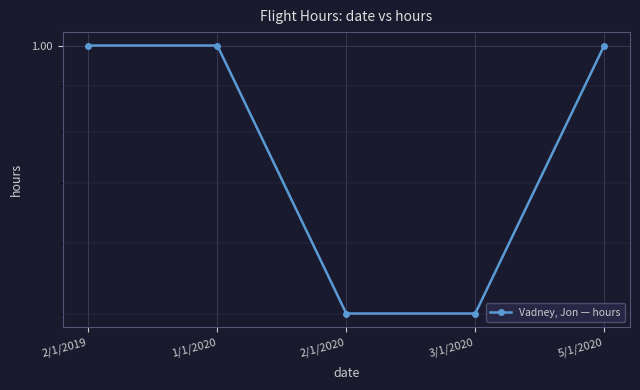

Is it true that the value at 2/1/2019 is 1.0?

True